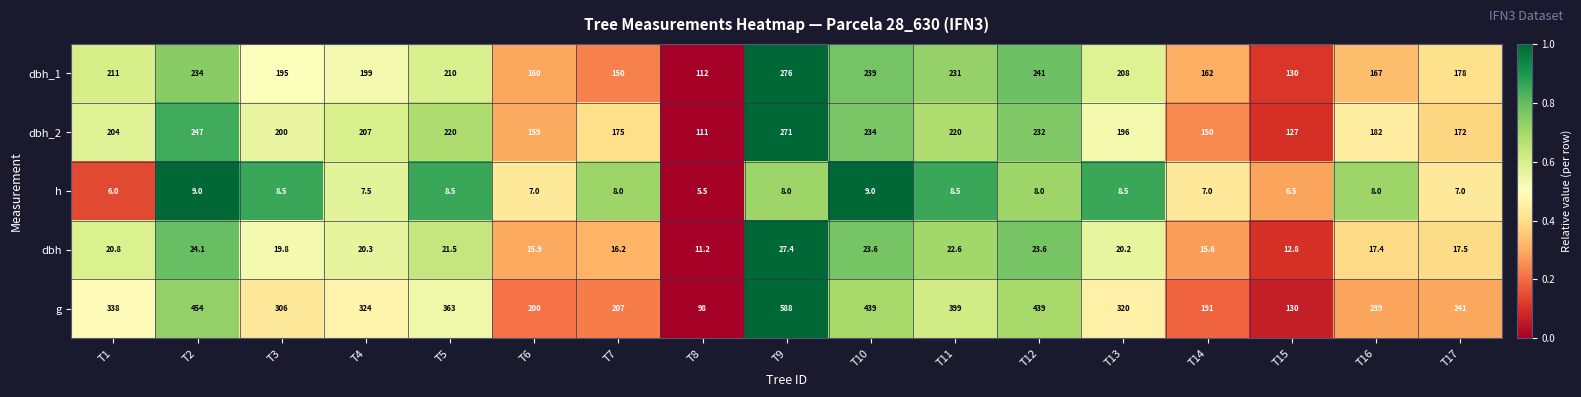

What is the sum of the h values at T11 and T16?

16.5